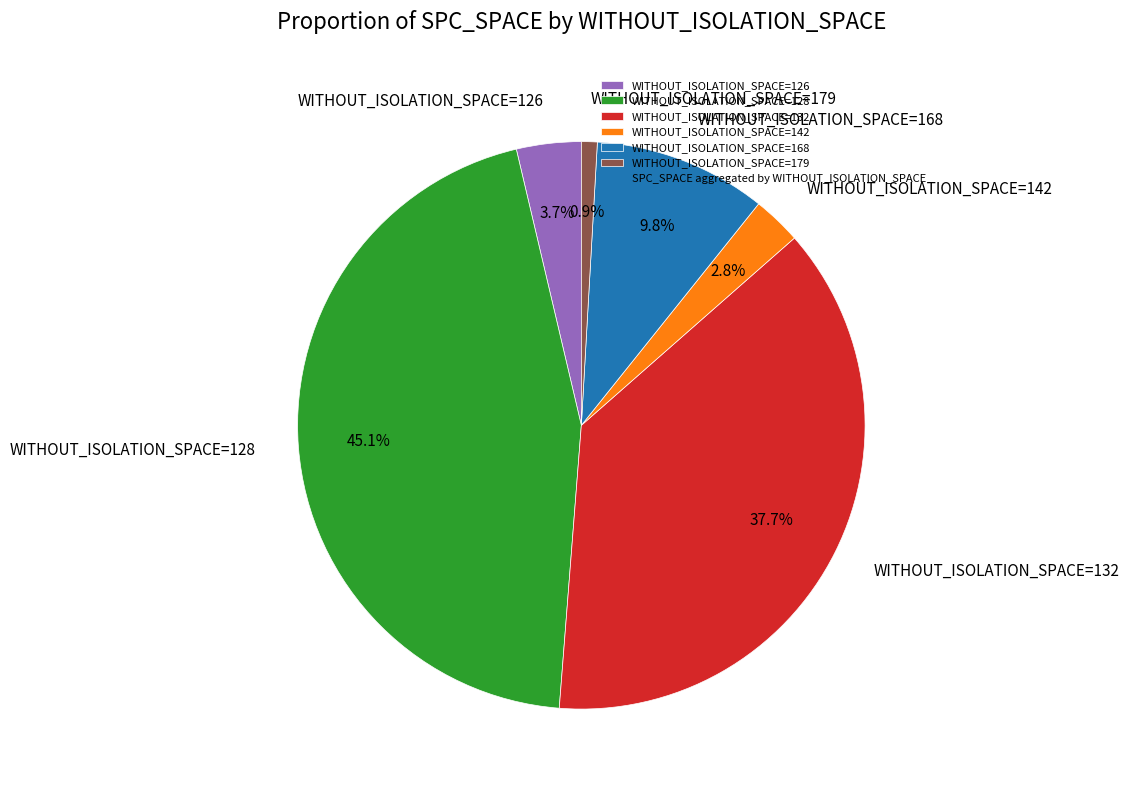

How much of the chart is everything except WITHOUT_ISOLATION_SPACE=179?

99.1%